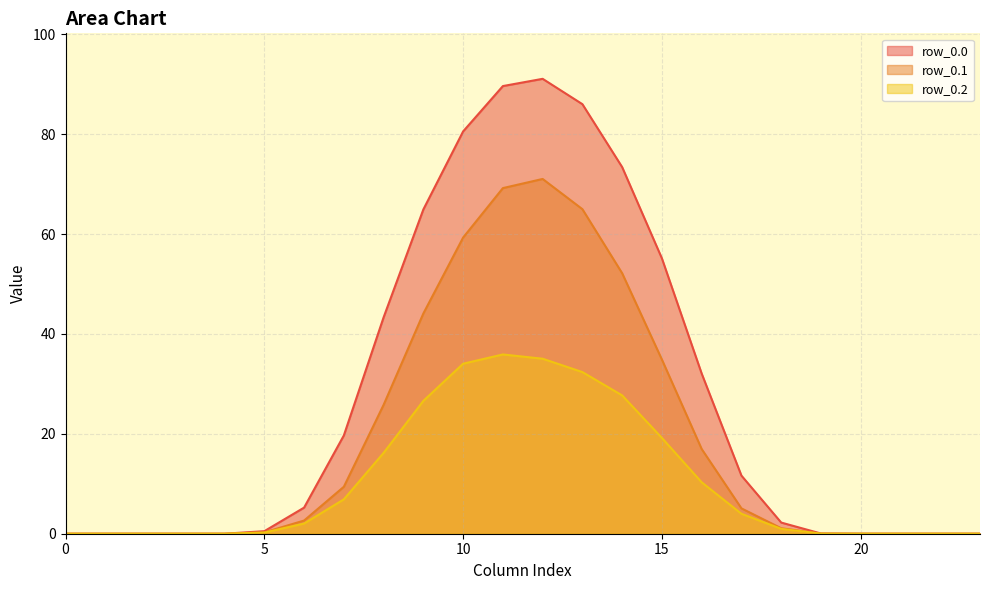

What are all the series names shown in the legend?

row_0.0, row_0.1, row_0.2